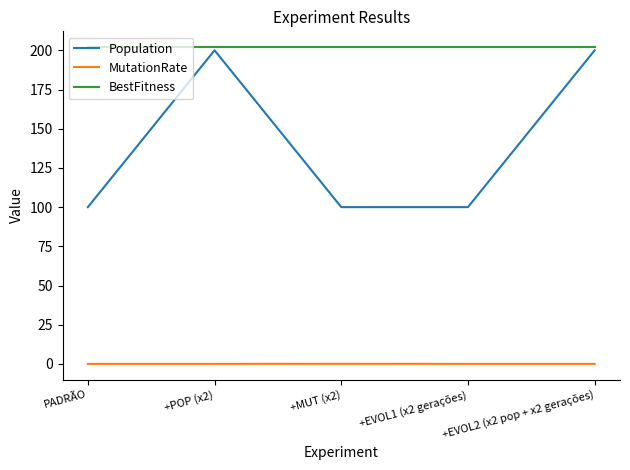

Which series has the largest range (max minus min)?

Population